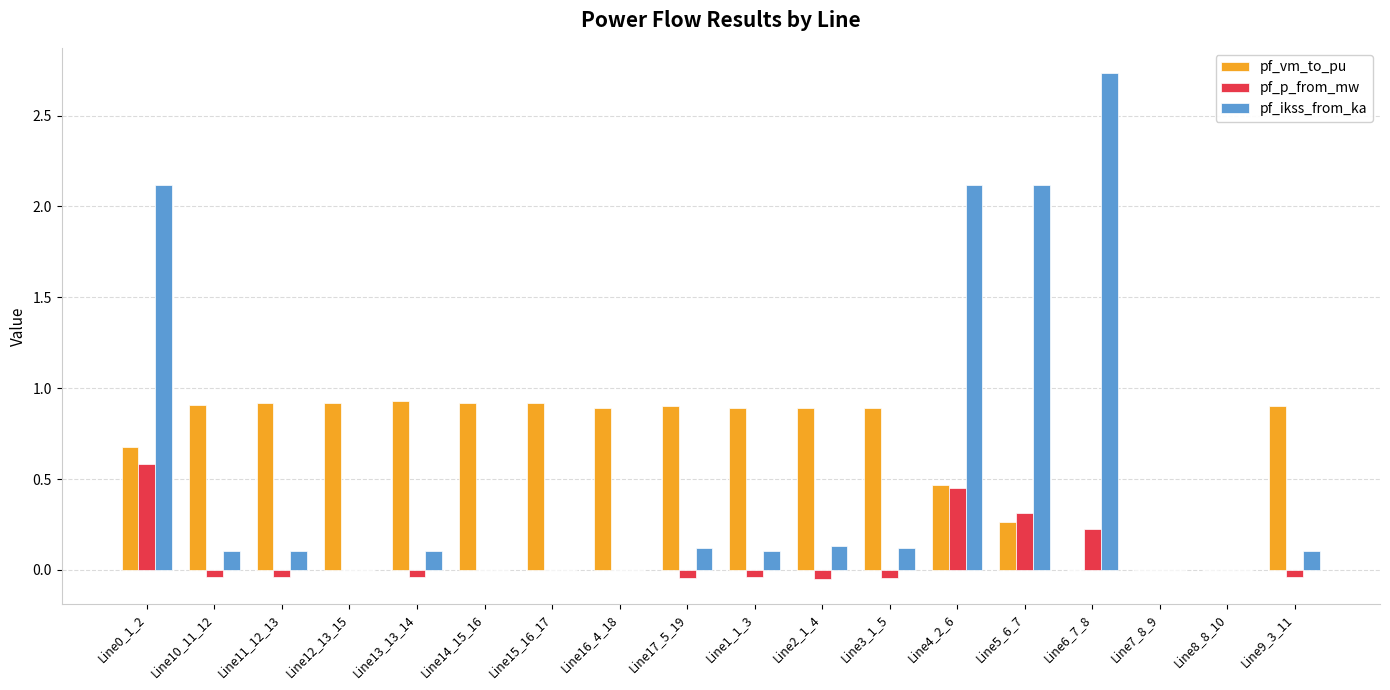

What is the sum of all pf_vm_to_pu values?

12.3